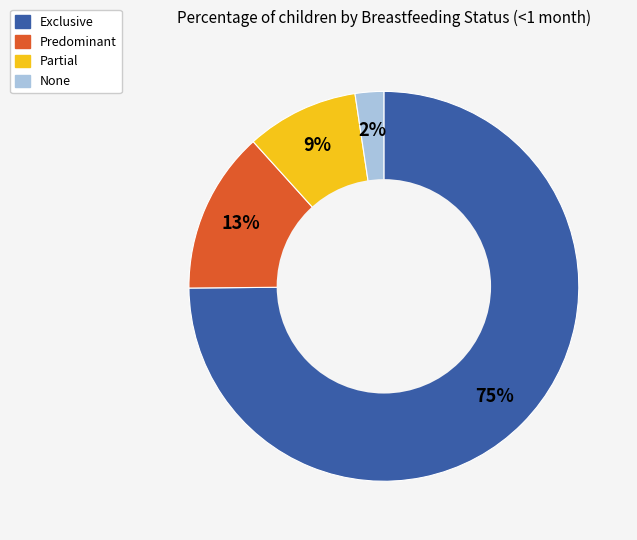

To the nearest percent, what percentage of the pie is Predominant?

13%